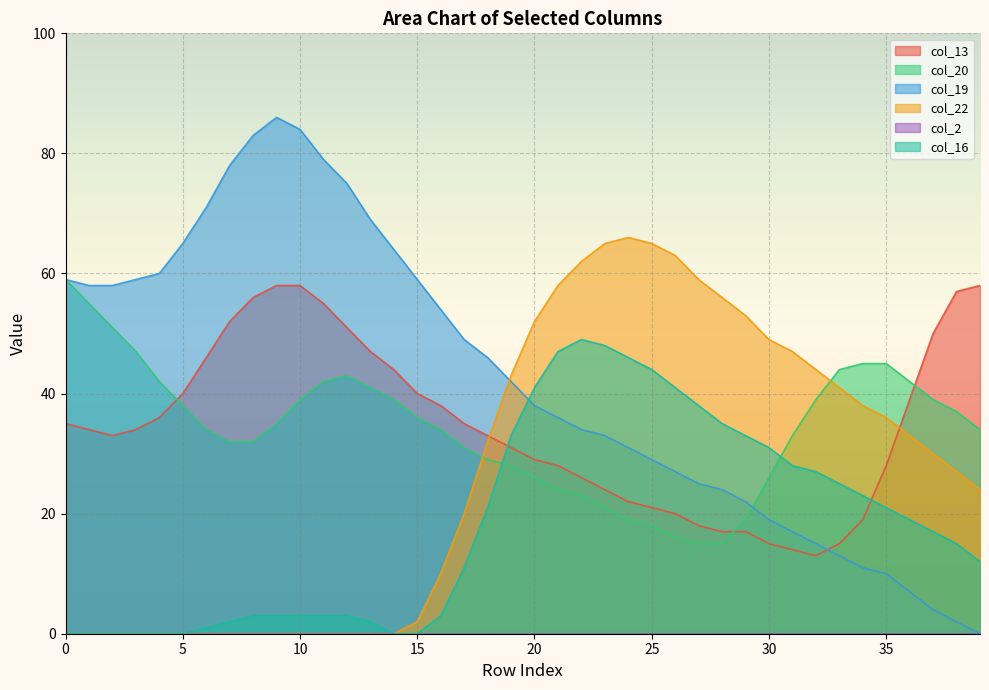

The value of col_13 at 7 is 52. True or false?

True